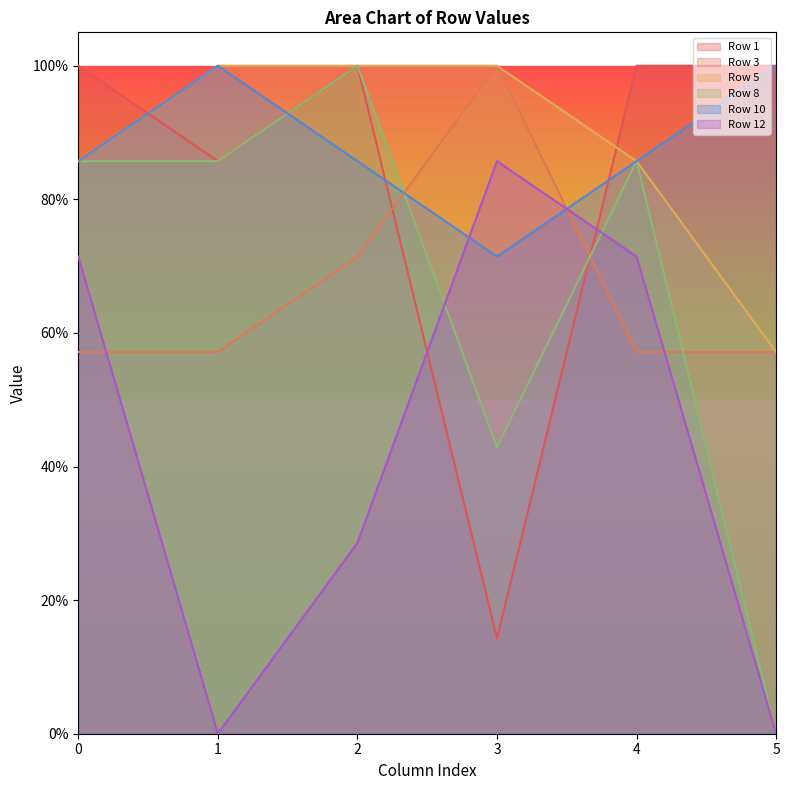

The Row 12 series shows -0.5 at 5. True or false?

False